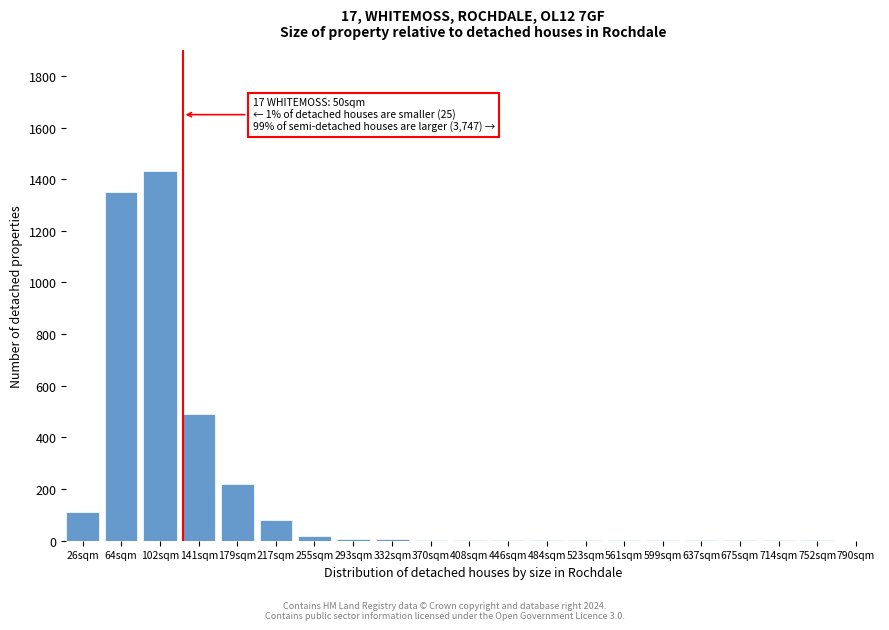

Which label corresponds to the largest value in the chart?

102sqm